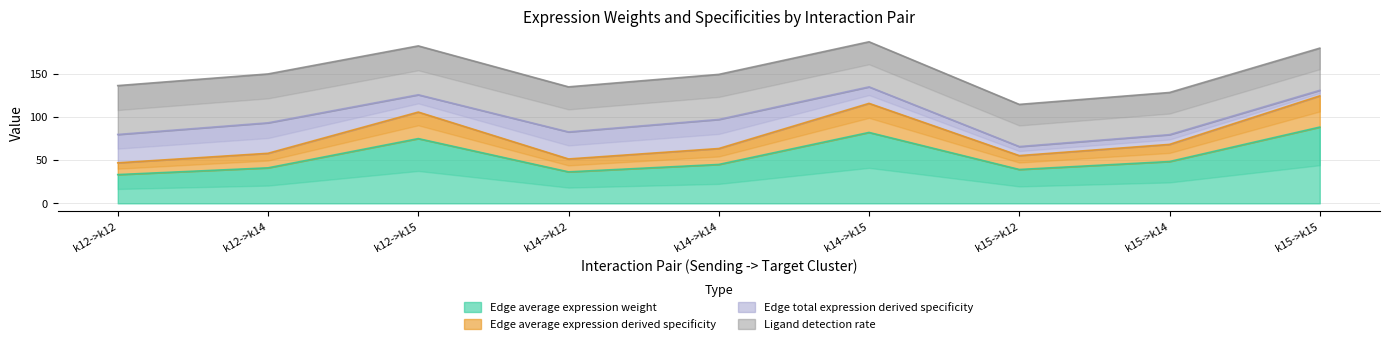

At which category does Edge average expression derived specificity reach its first local valley?

k14->k12